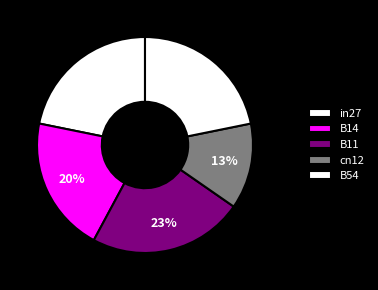

How many slices are in this pie chart?

5